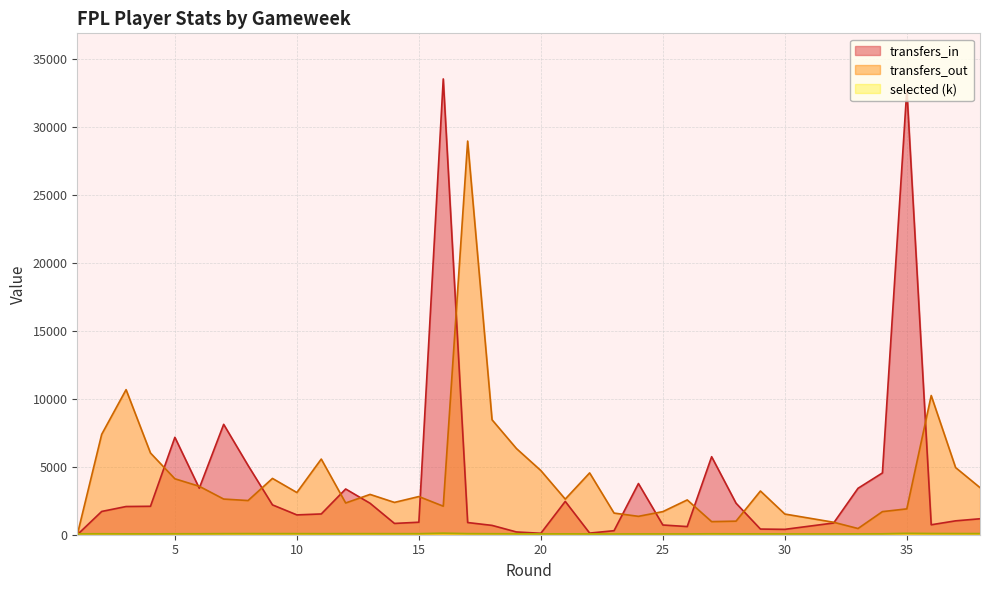

Where is the first local minimum for selected?

15